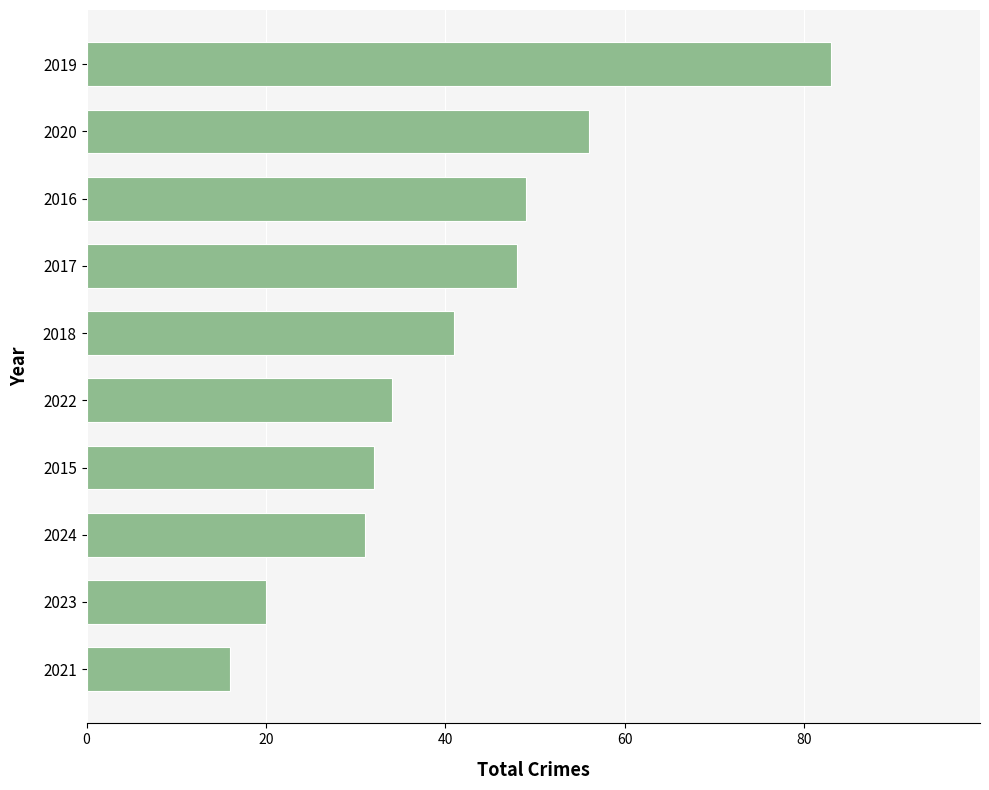

What is the change in value from 2022 to 2017?

+14